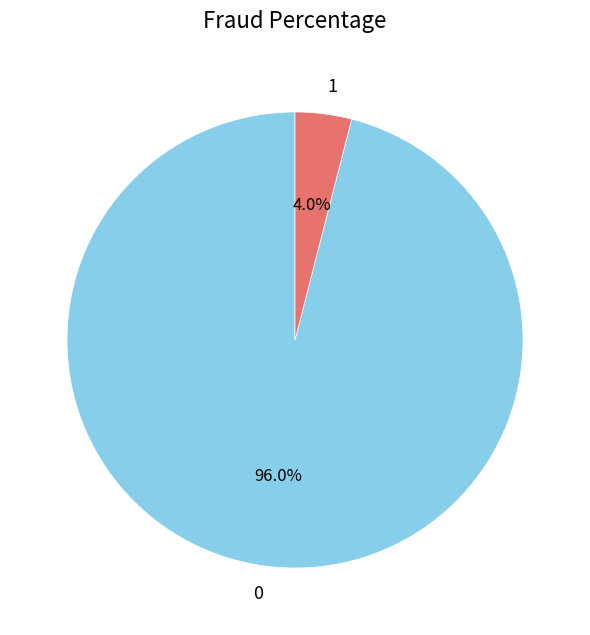

Which category has the smallest portion of the pie?

1